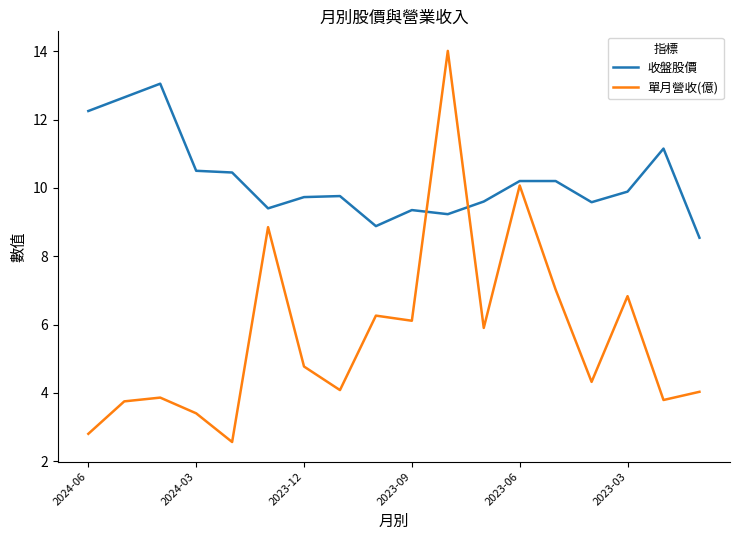

What is the minimum value shown in the chart?

2.6